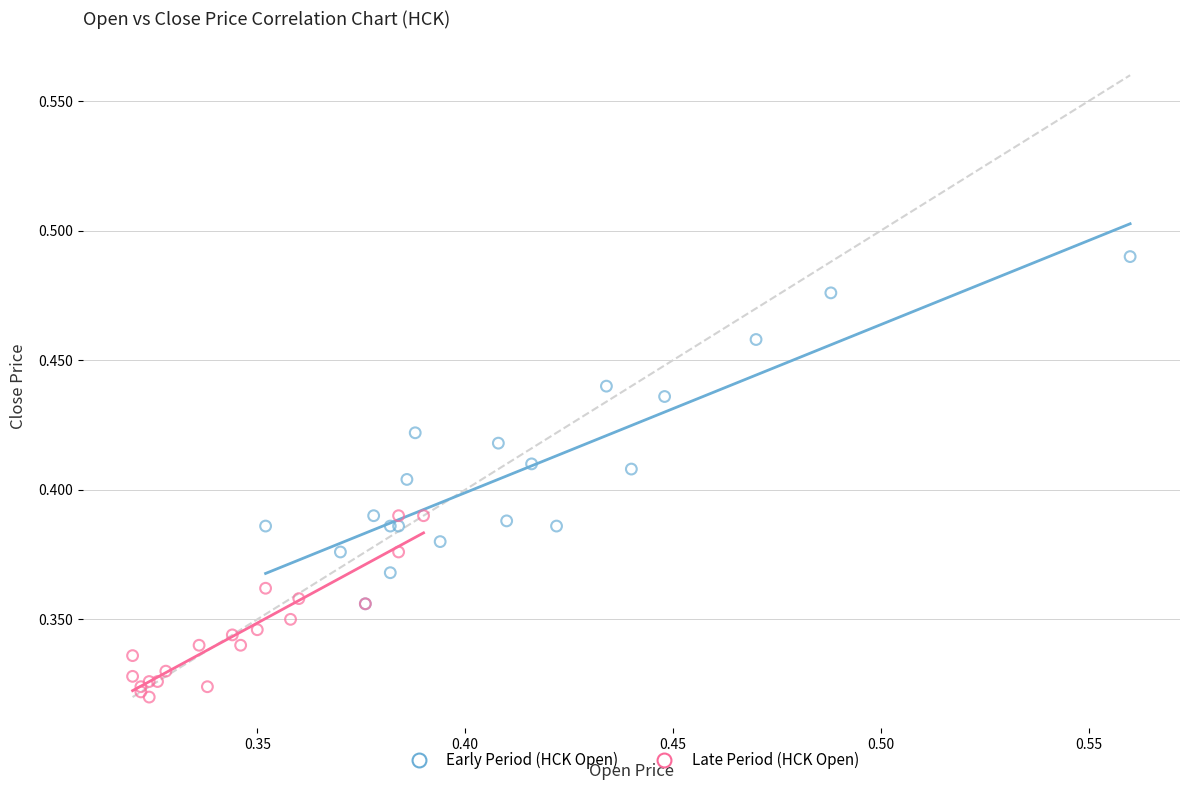

Which series contains the lowest Y value?

Late Period (HCK Open)